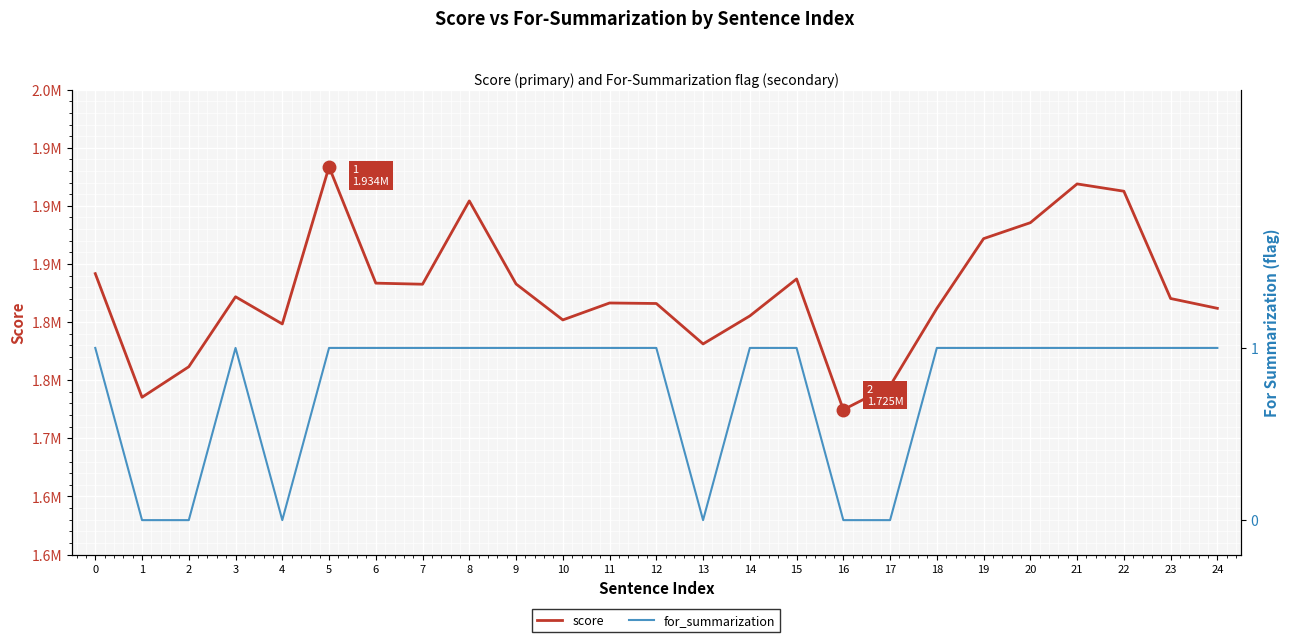

At which category is the sum across all series the highest?

5